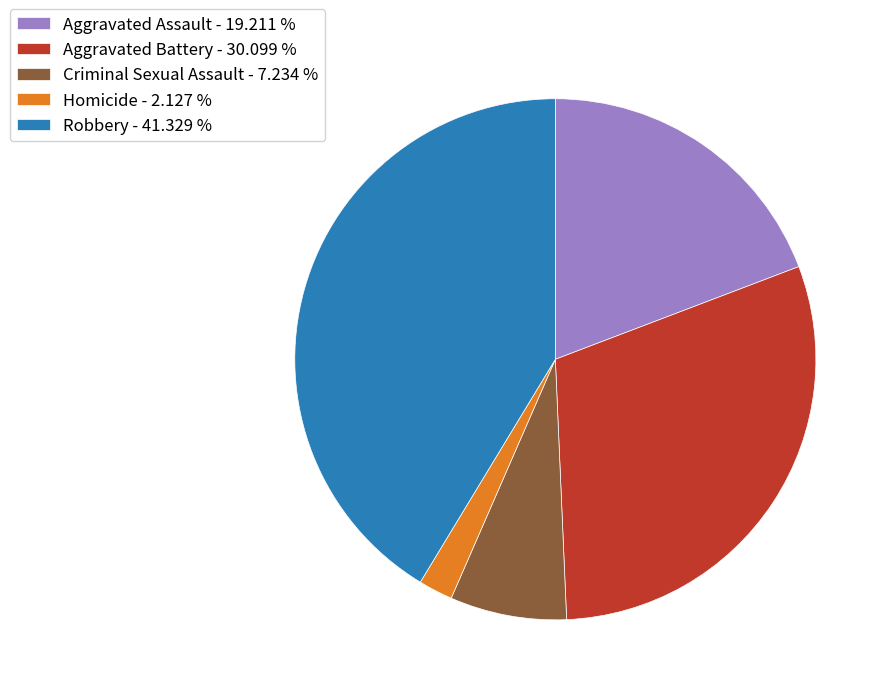

Rank the categories by value from highest to lowest.

Robbery, Aggravated Battery, Aggravated Assault, Criminal Sexual Assault, Homicide